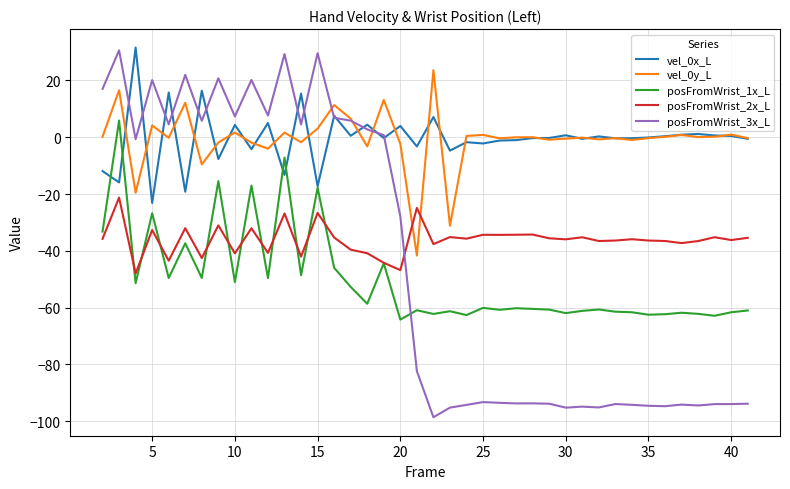

What is the maximum value shown in the chart?

31.6